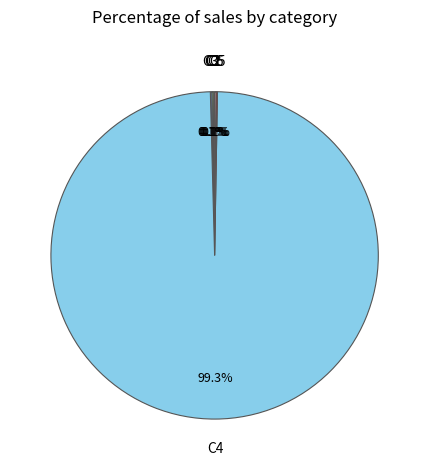

Is there a majority slice in this chart?

Yes